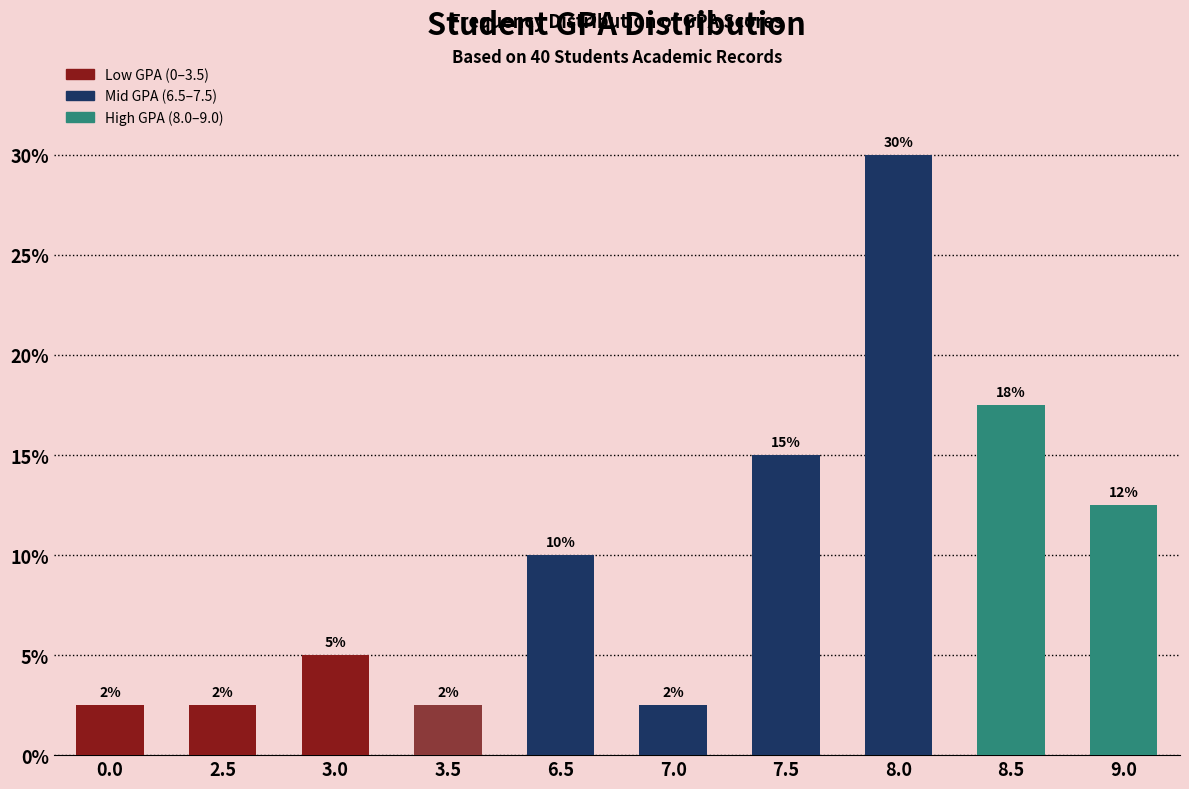

What is the ratio of the value at 7.5 to the value at 6.5?

1.5